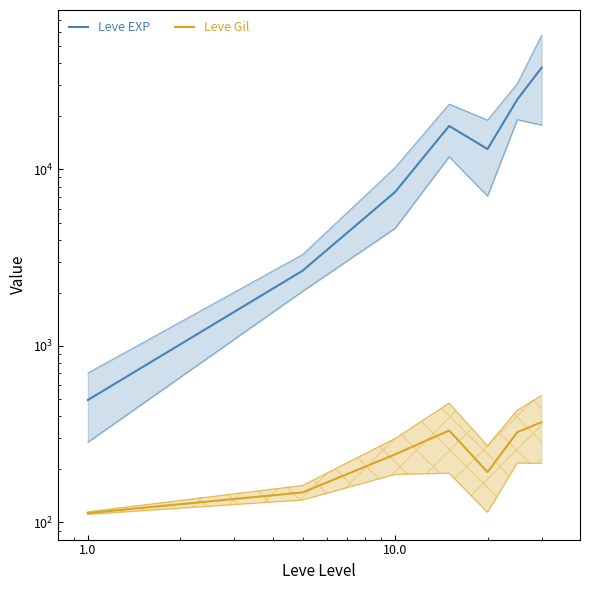

At how many categories does at least one series exceed 17806?

2